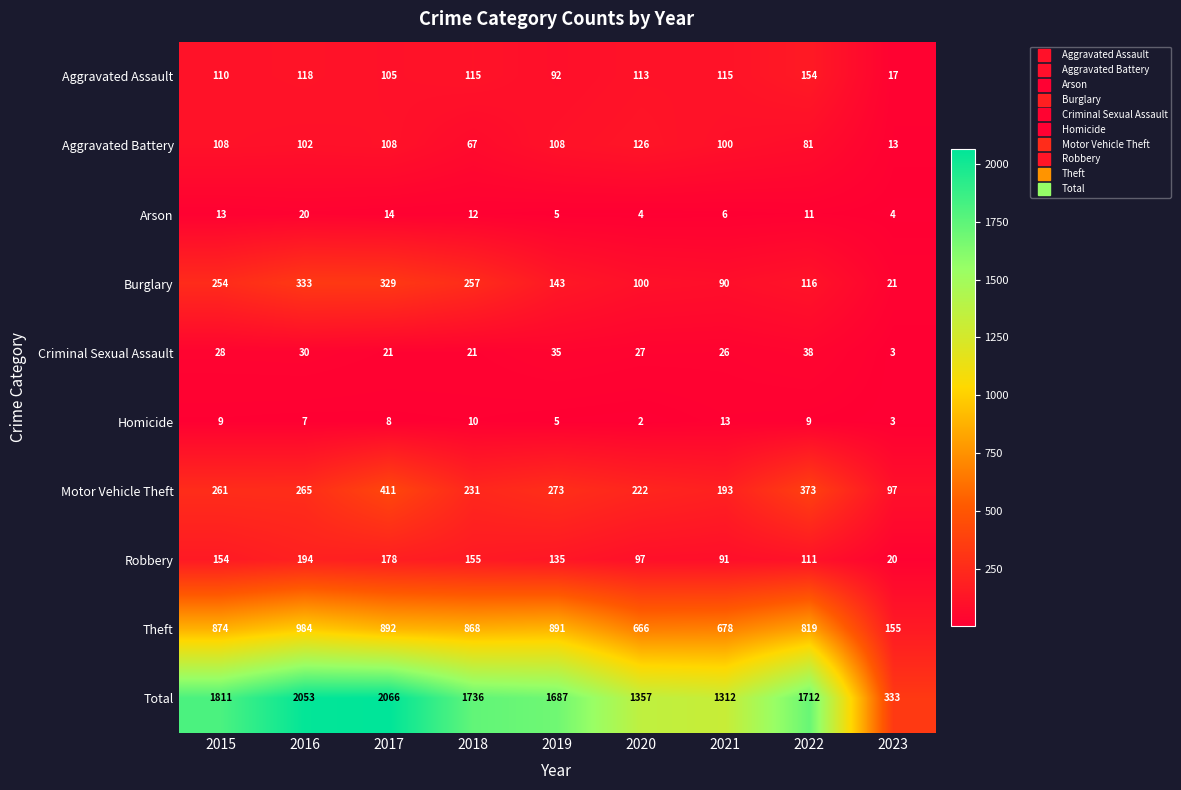

Which series has the largest range (max minus min)?

Total